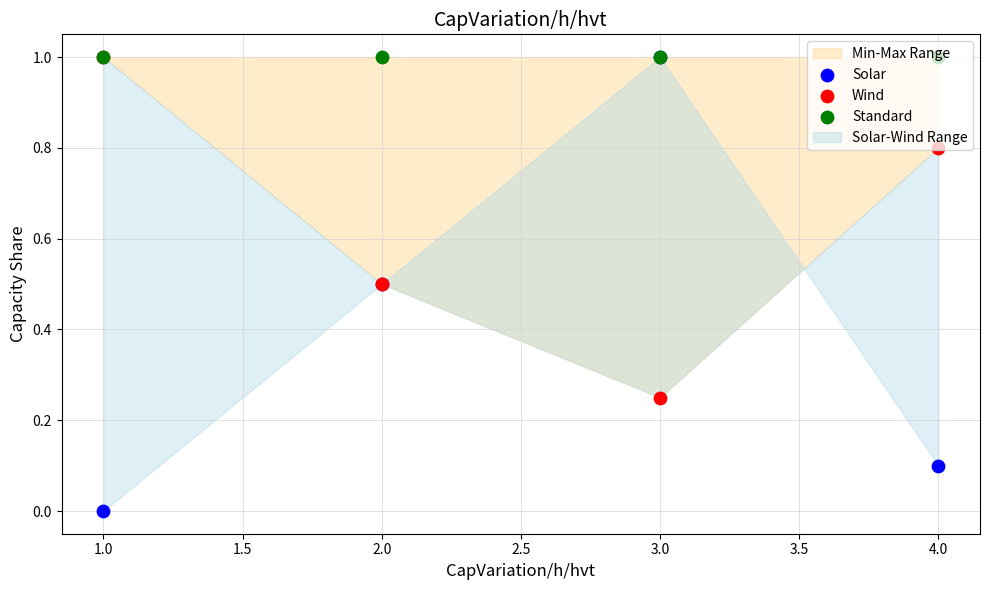

Is the value of Wind at 3.0 greater than the value of Solar at 2.0?

No